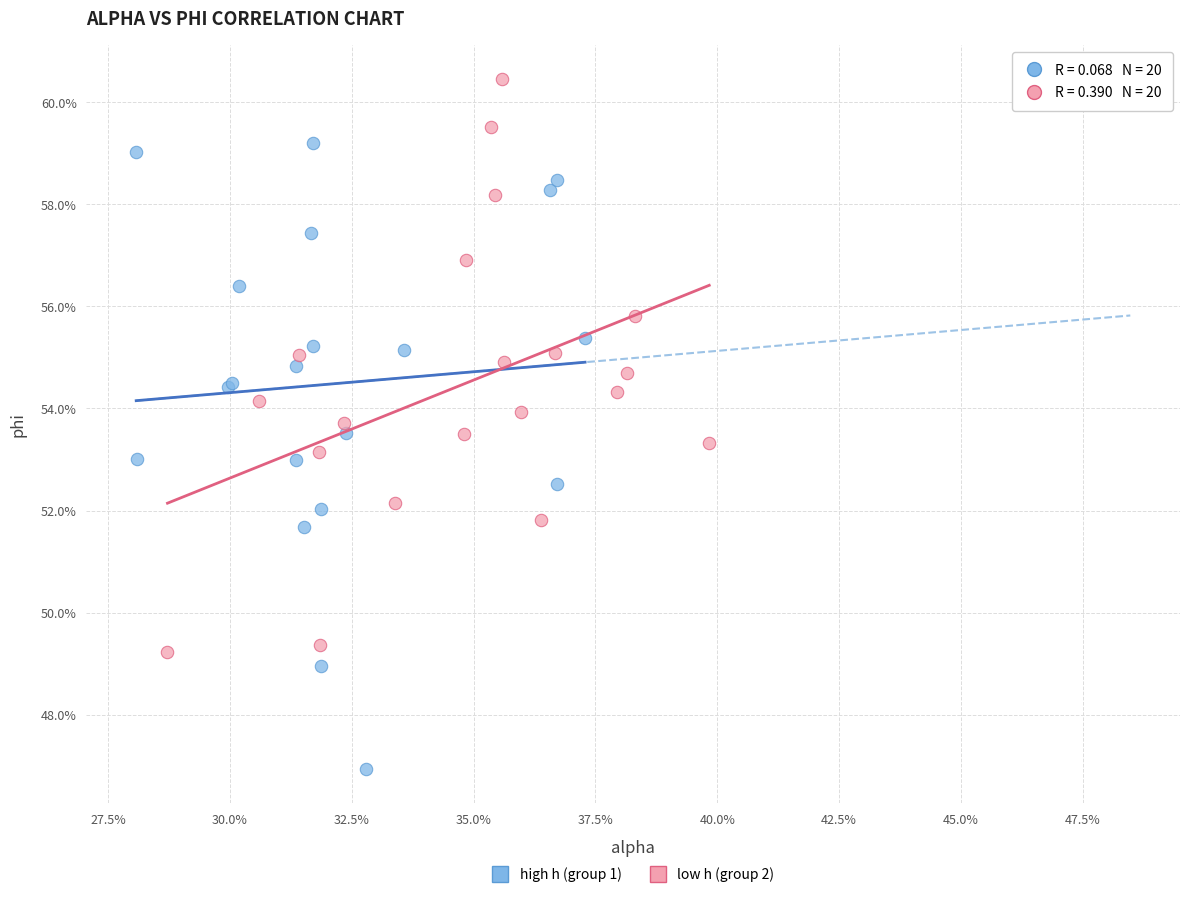

What are all the series names shown in the legend?

high h (group 1), low h (group 2)